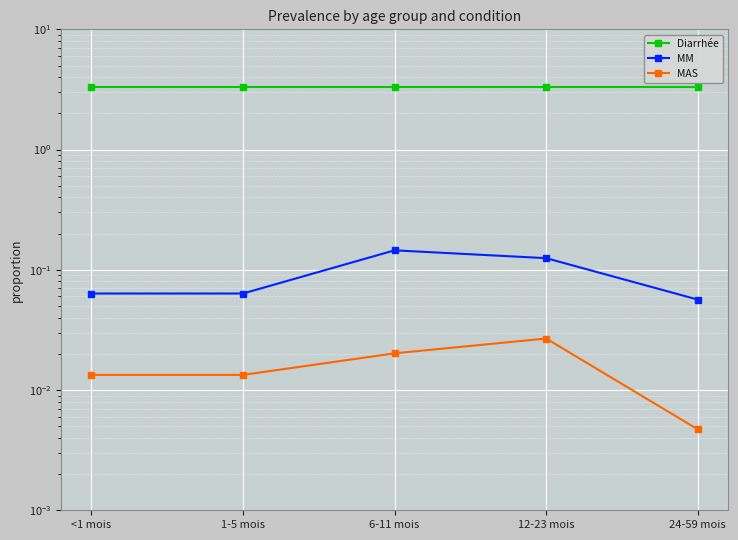

What is the difference between the MM values at 12-23 mois and 24-59 mois?

0.1